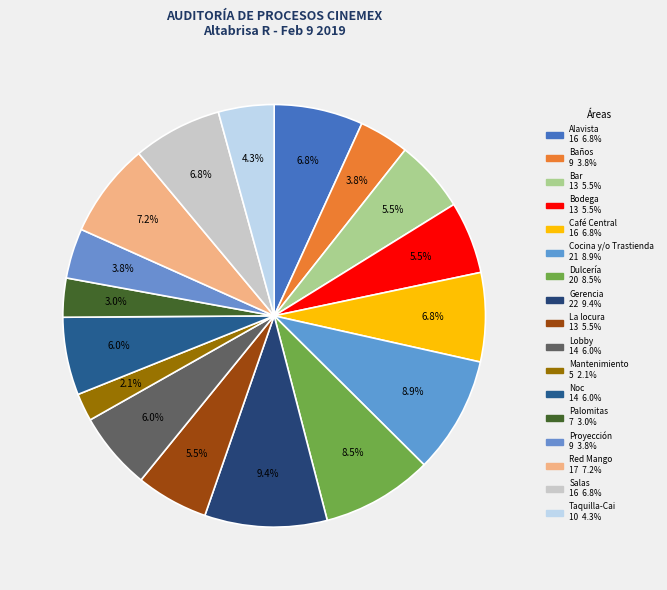

Count the number of slices in the pie.

17